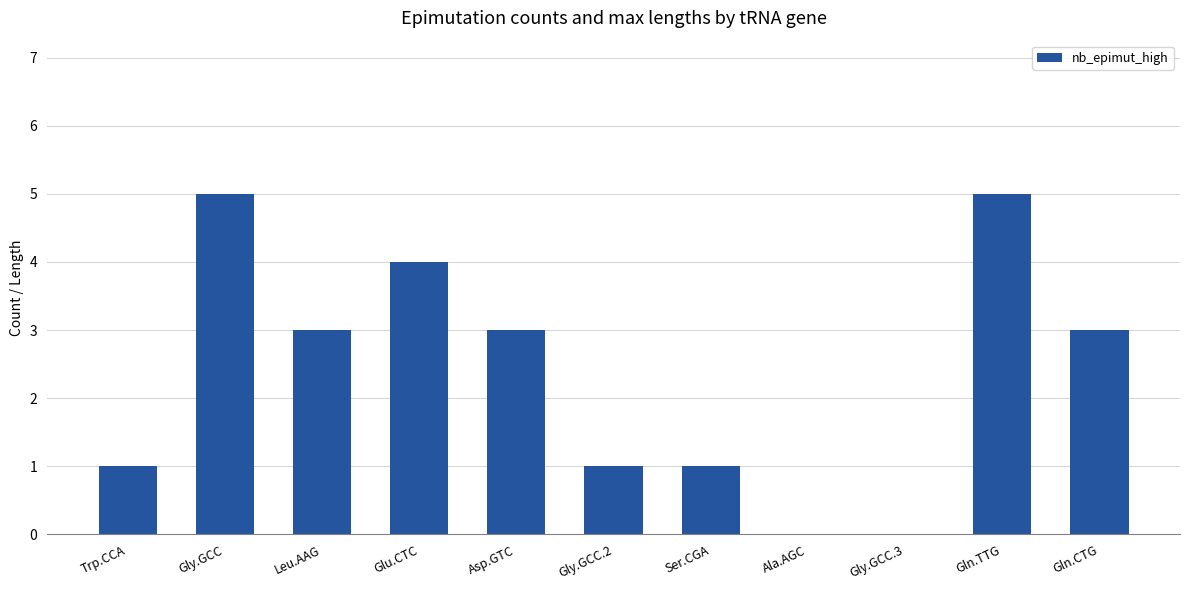

Reading left to right, transcribe all the data shown in this chart.

Trp.CCA=1	Gly.GCC=5	Leu.AAG=3	Glu.CTC=4	Asp.GTC=3	Gly.GCC.2=1	Ser.CGA=1	Ala.AGC=0	Gly.GCC.3=0	Gln.TTG=5	Gln.CTG=3